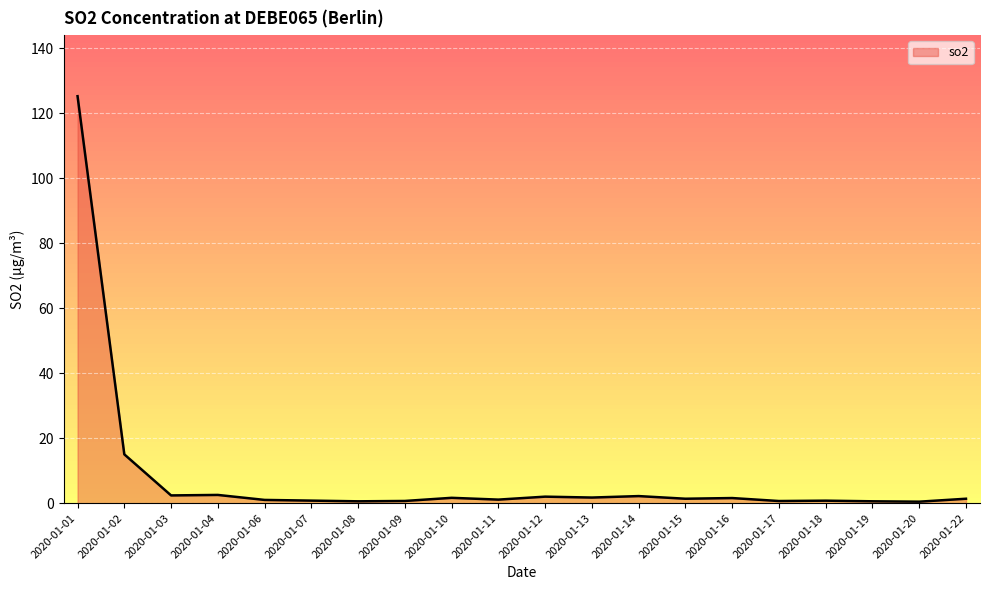

How many lines are shown in the chart?

1